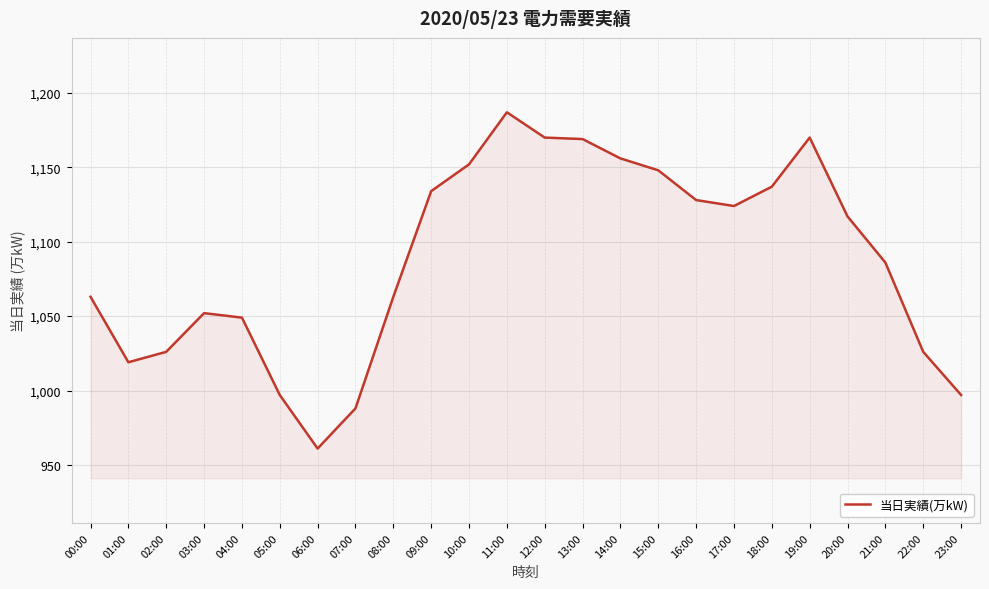

What is the change in value from 06:00 to 23:00?

+36